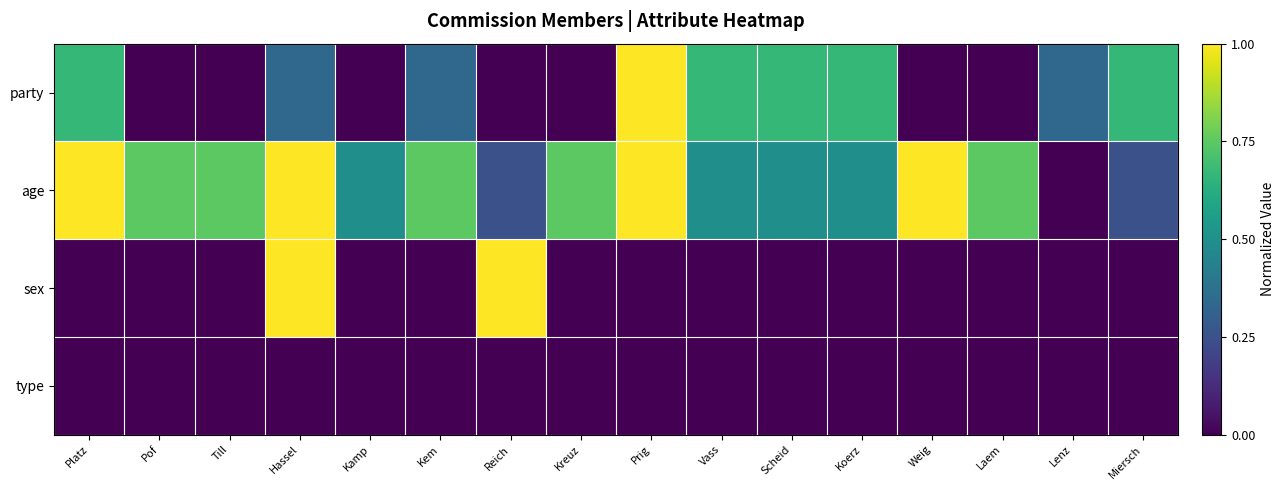

Which series has the widest spread of values?

age